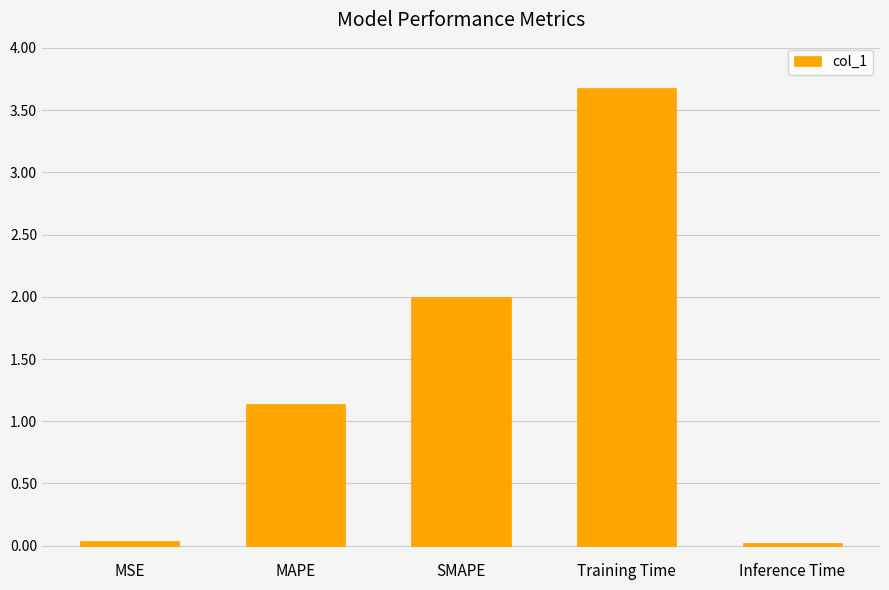

What is the maximum value shown in the chart?

3.7